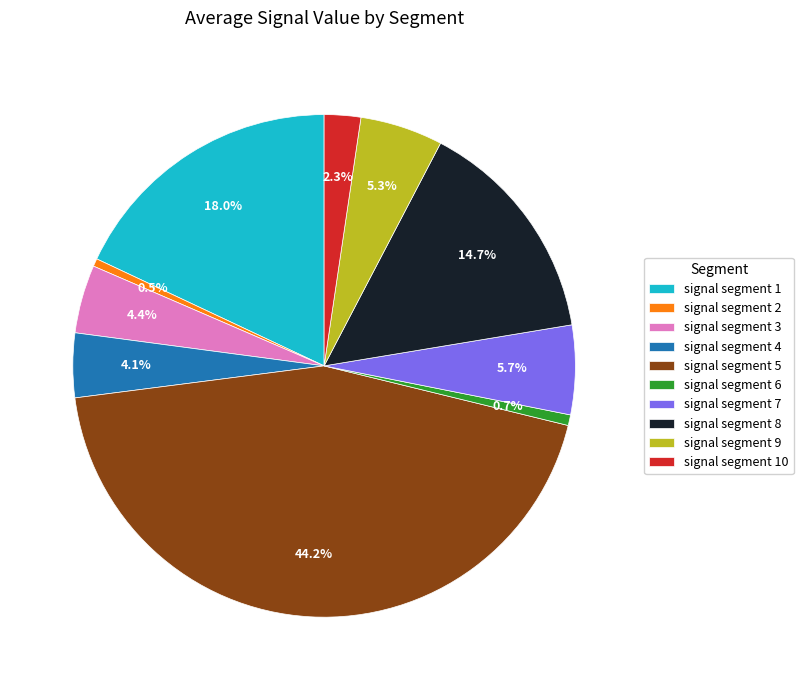

Which slice is the largest?

signal segment 5